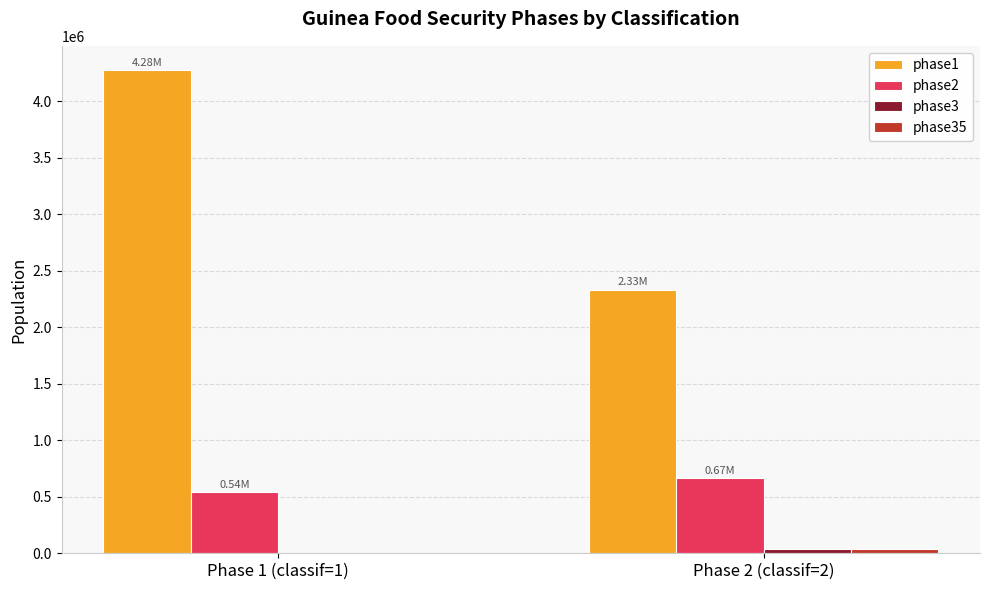

Which label corresponds to the largest value in the chart?

Phase 1 (classif=1)